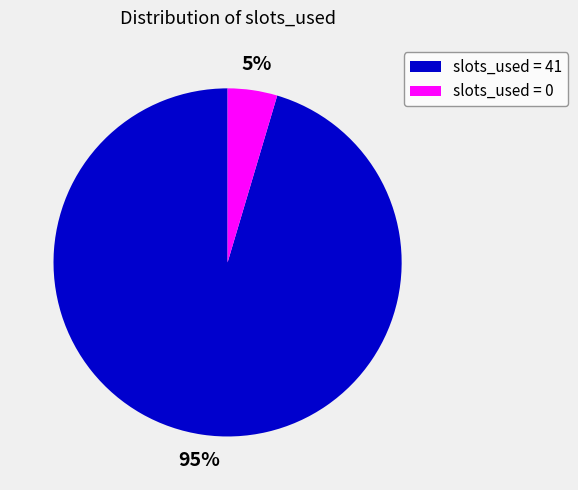

Which slice represents more than half of the pie?

slots_used = 41